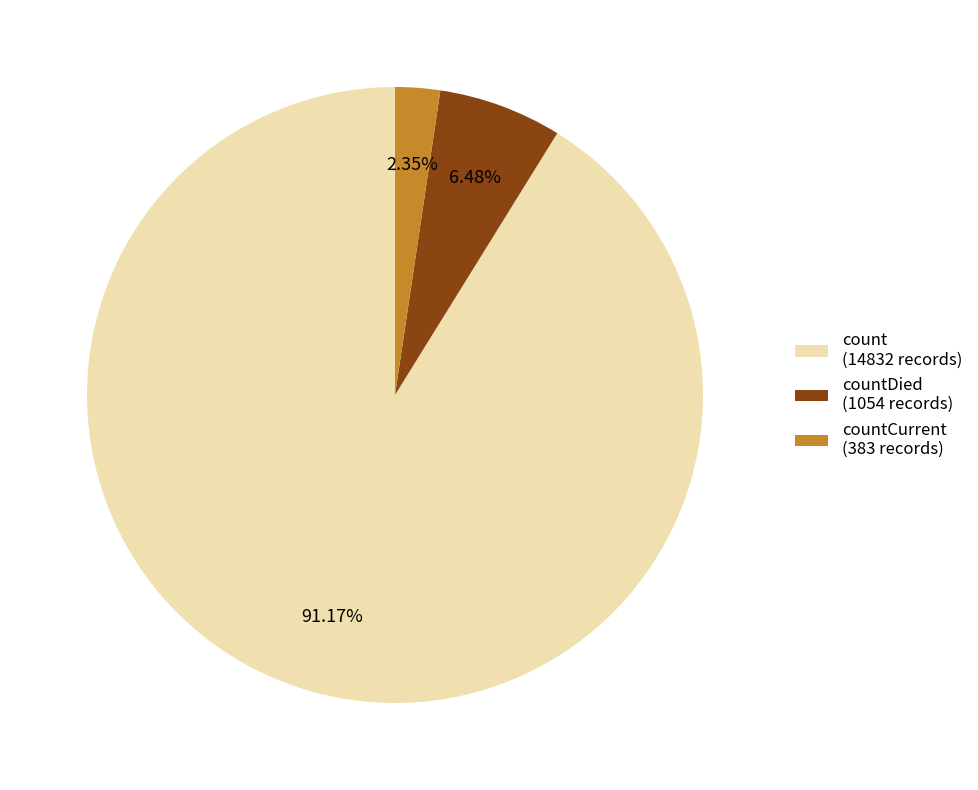

Between countDied (1054 records) and countCurrent (383 records), which is larger?

countDied (1054 records)